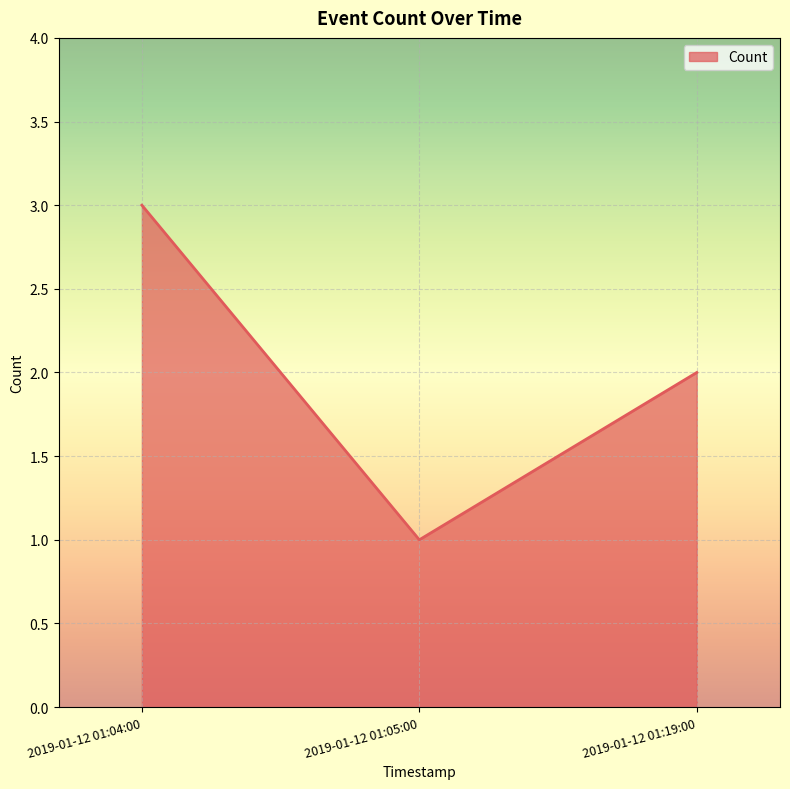

How many values are between 1 and 3?

3